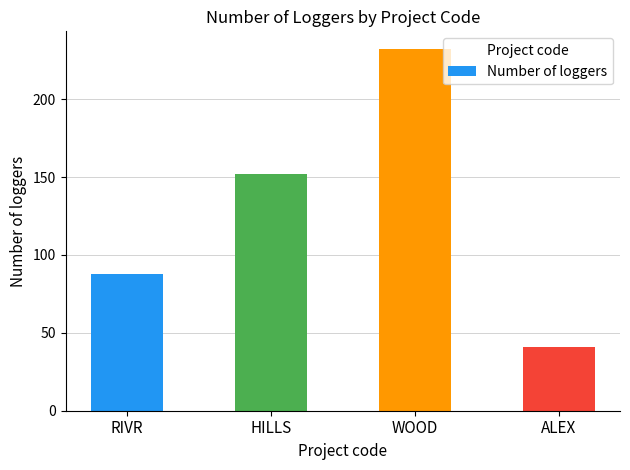

Reading left to right, what are all the values shown in this chart?

RIVR=88	HILLS=152	WOOD=232	ALEX=41